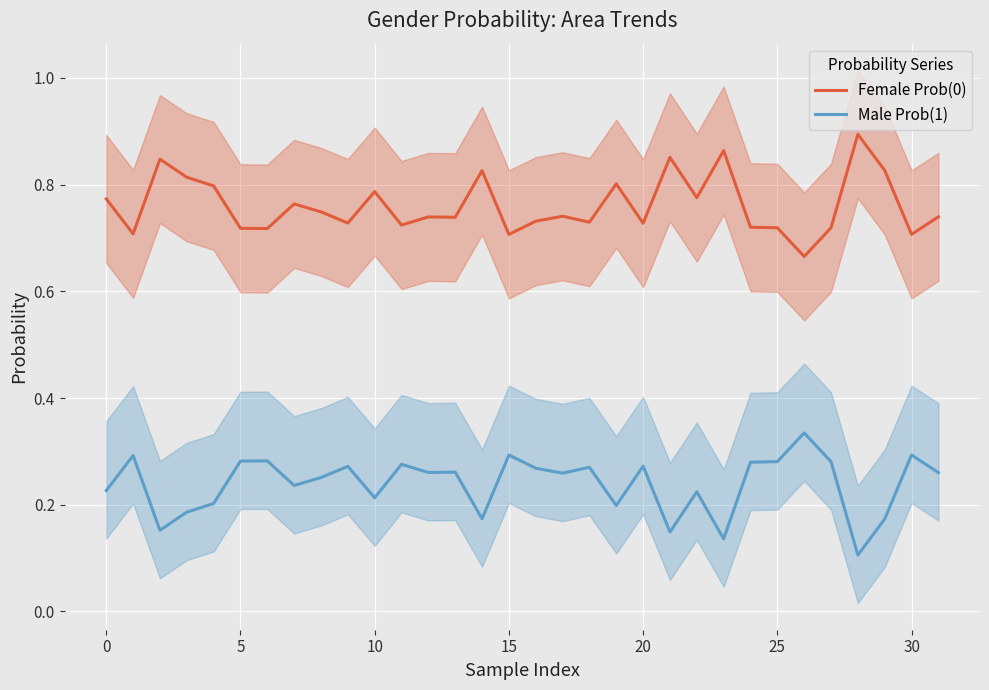

How many data points does each series have?

32